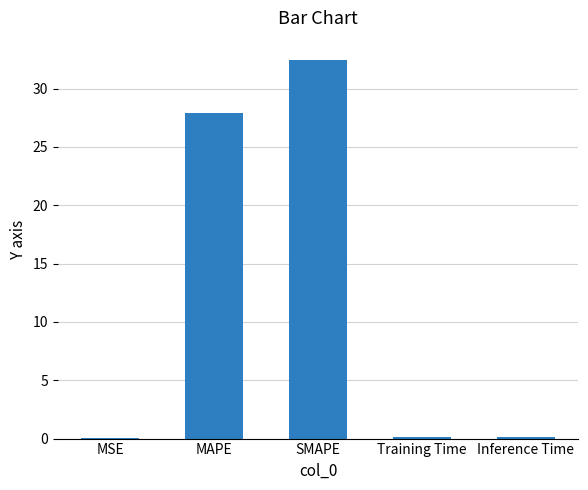

Which category has the highest value across all series?

SMAPE